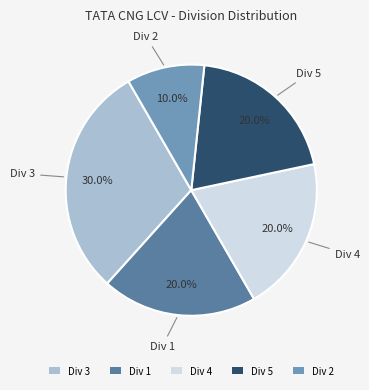

What is the ratio of the value at Div 1 to the value at Div 5?

1.0